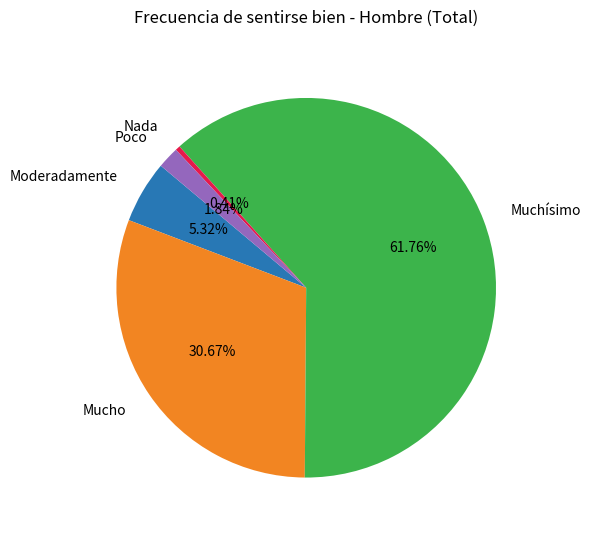

Combined, do Poco and Muchísimo account for over 50%?

Yes